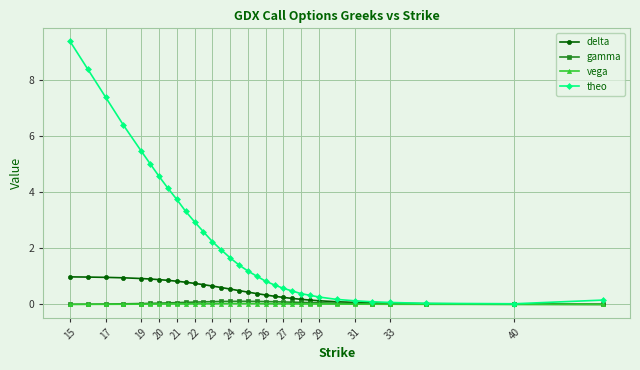

What is the value of the delta point at the 2nd from the left?

1.0